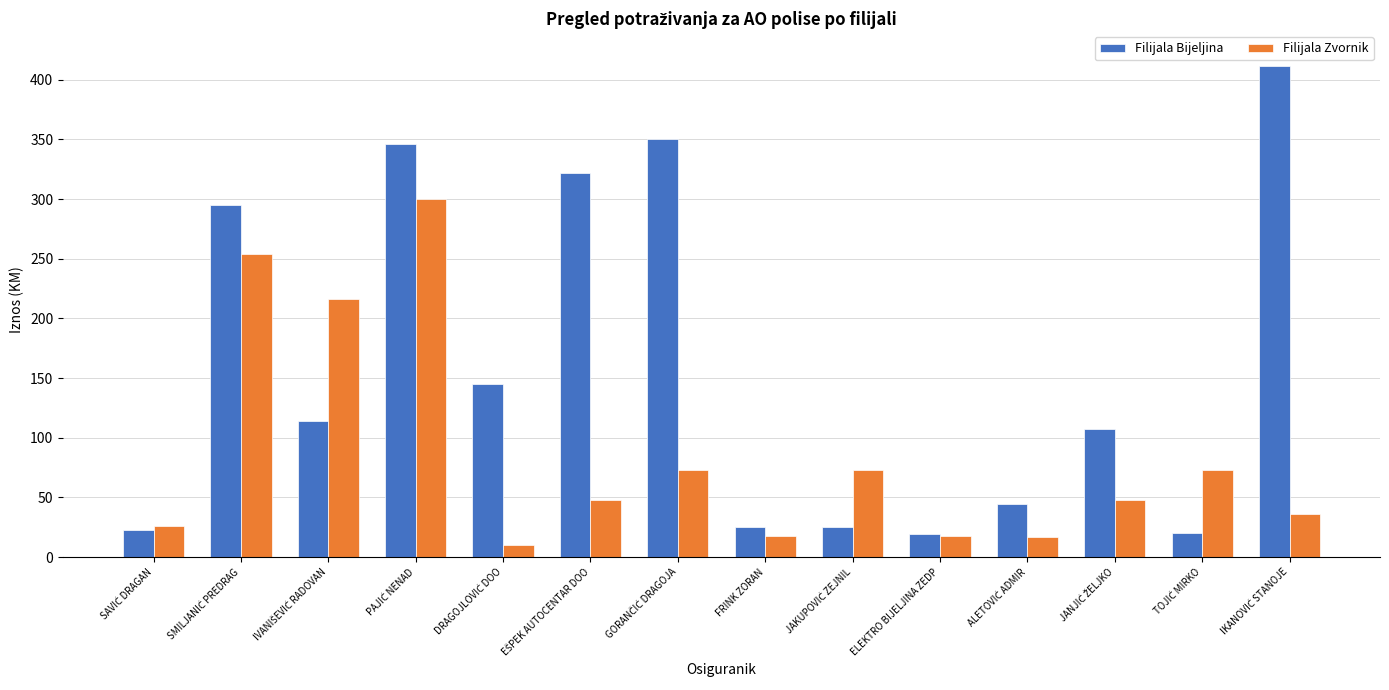

At how many categories does at least one series exceed 247?

5